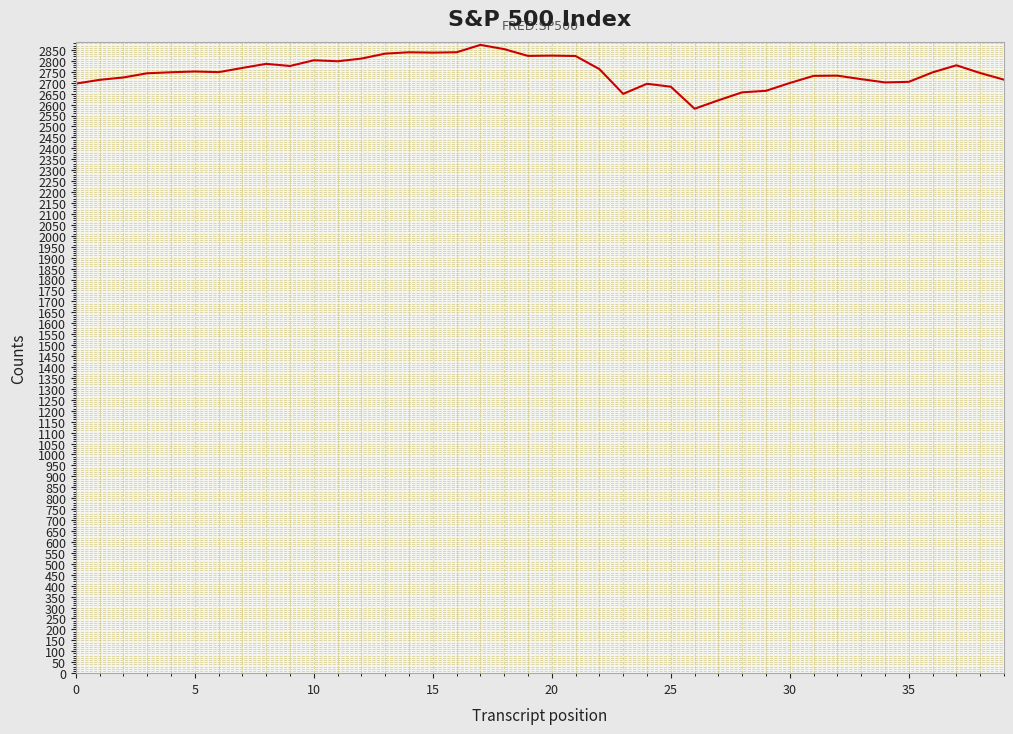

What is the difference between the maximum and minimum values?

291.9